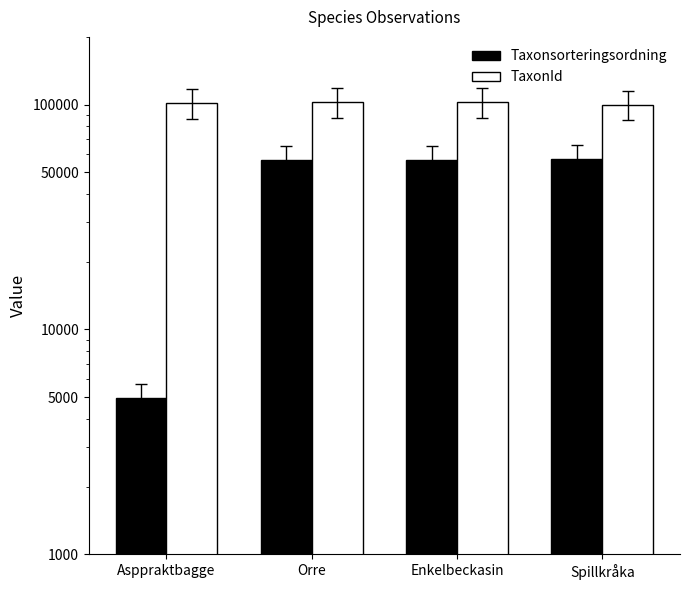

The Taxonsorteringsordning series shows 95249 at Enkelbeckasin. True or false?

False